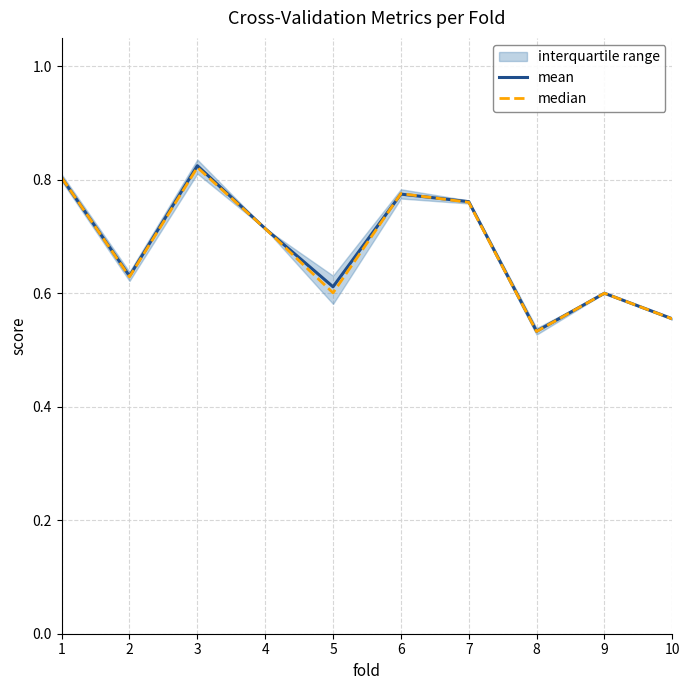

List the series in order of their overall mean, lowest first.

median, mean